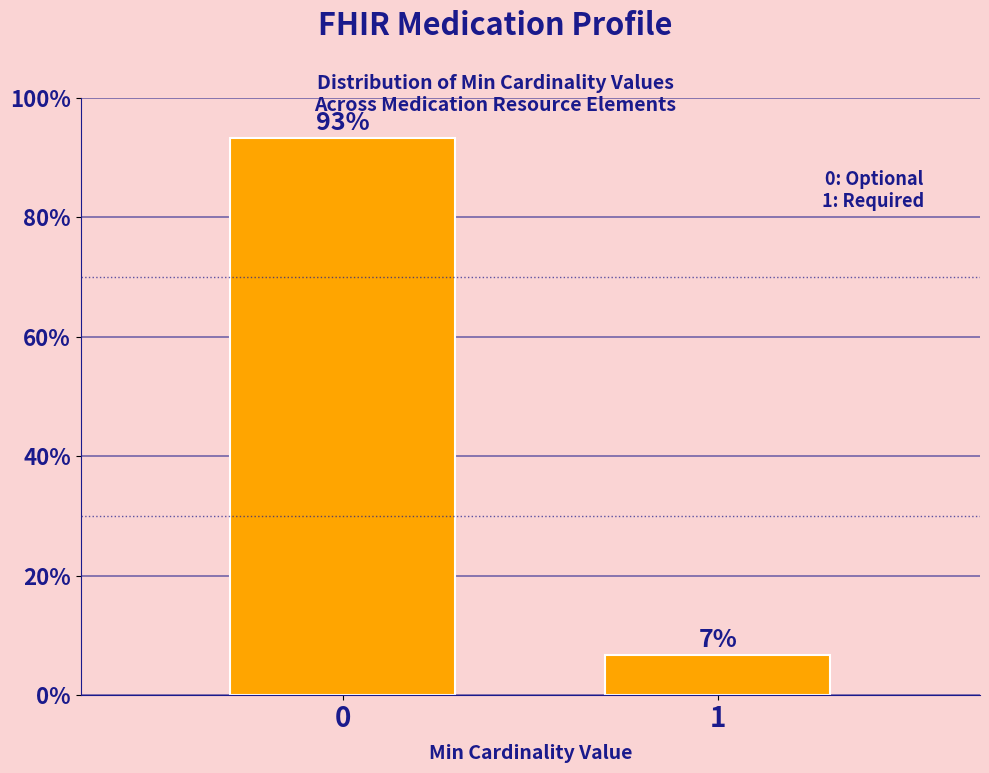

What is the minimum value shown in the chart?

6.7